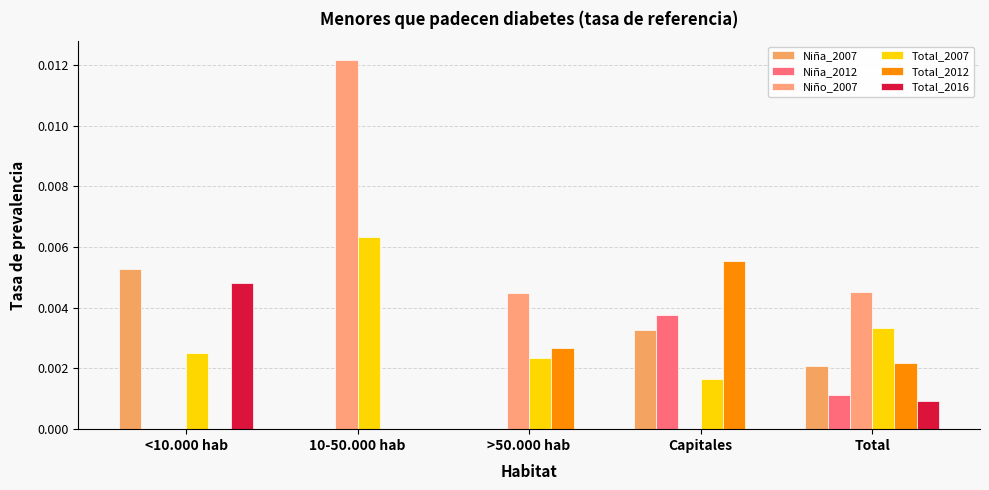

List the series in order of their peak value, lowest first.

Niña_2012, Total_2016, Niña_2007, Total_2012, Total_2007, Niño_2007